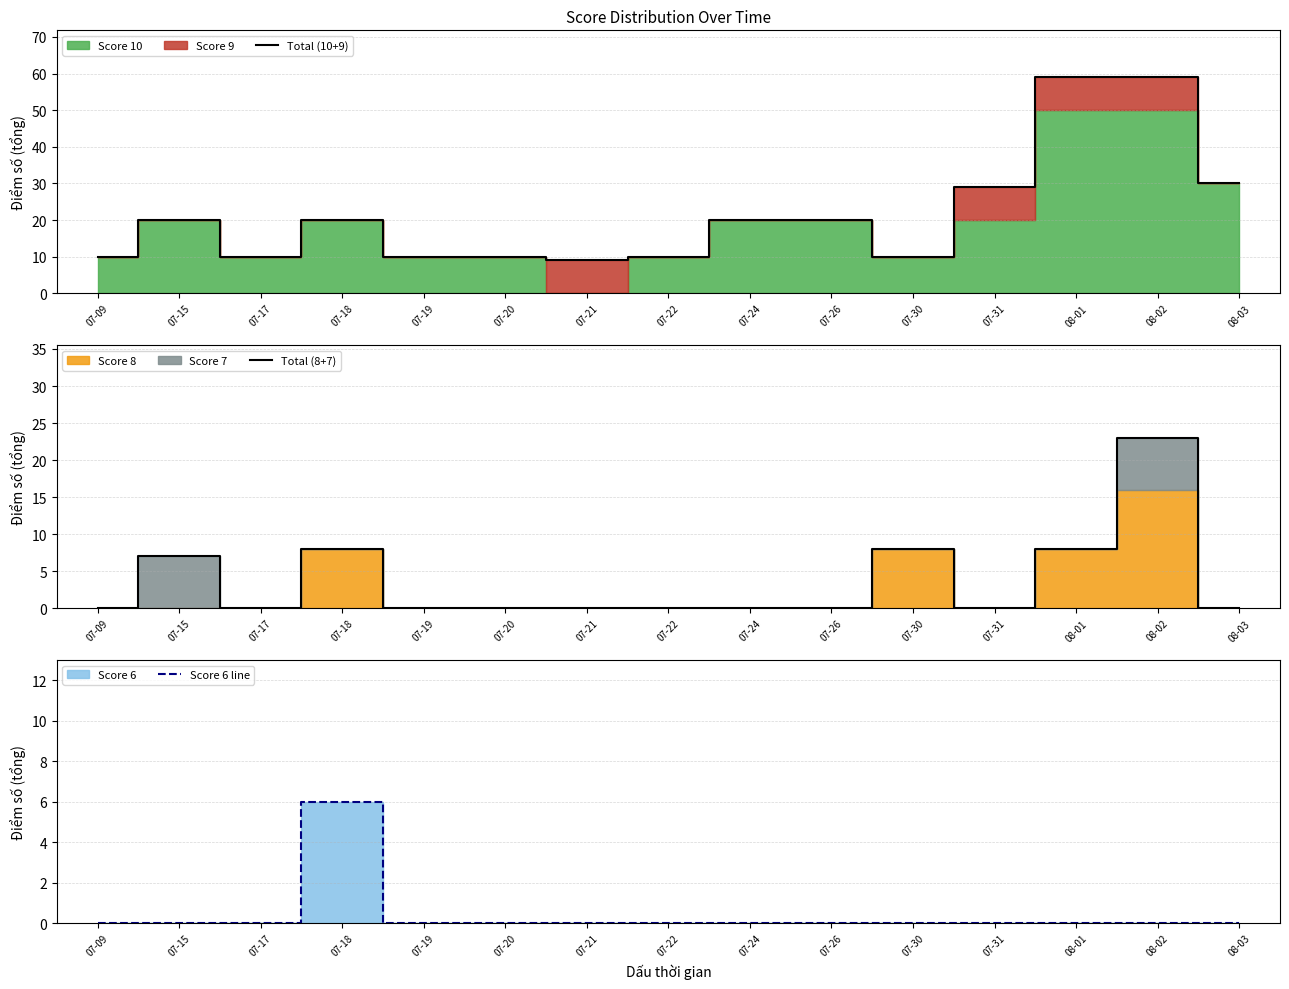

Reading left to right, list all the values displayed in this chart.

Total (10+9): 07-09=10	07-15=20	07-17=10	07-18=20	07-19=10	07-20=10	07-21=9	07-22=10	07-24=20	07-26=20	07-30=10	07-31=29	08-01=59	08-02=59	08-03=30
Total (8+7): 07-09=0	07-15=7	07-17=0	07-18=8	07-19=0	07-20=0	07-21=0	07-22=0	07-24=0	07-26=0	07-30=8	07-31=0	08-01=8	08-02=23	08-03=0
Score 6 line: 07-09=0	07-15=0	07-17=0	07-18=6	07-19=0	07-20=0	07-21=0	07-22=0	07-24=0	07-26=0	07-30=0	07-31=0	08-01=0	08-02=0	08-03=0